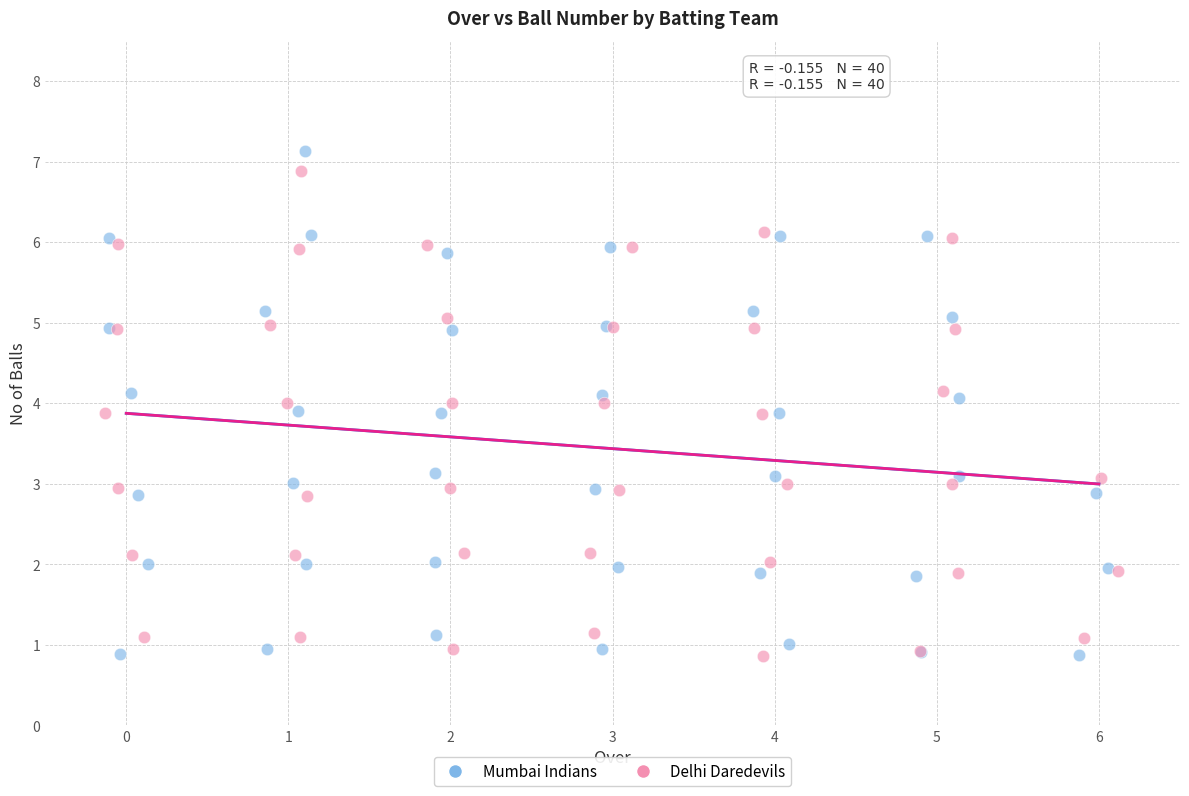

Which series has the widest spread of Y values?

Mumbai Indians